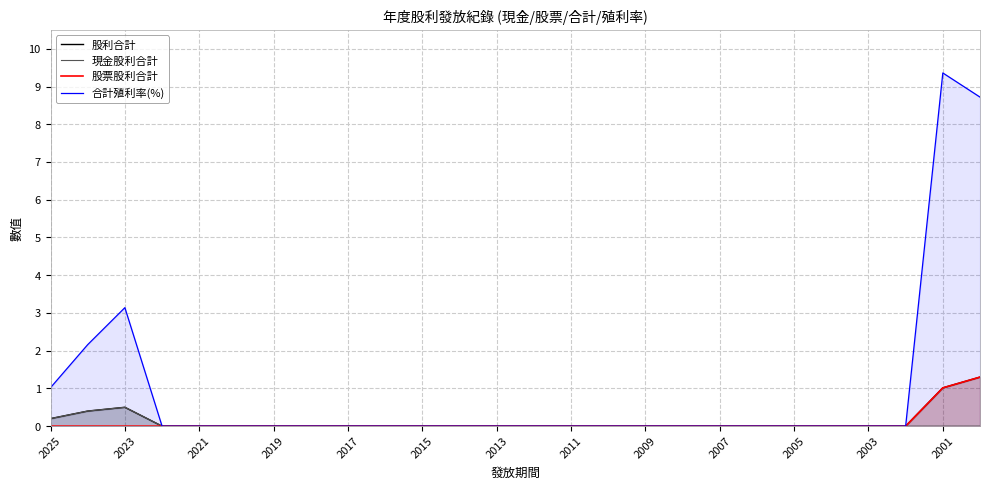

True or false: 股票股利合計 and 合計殖利率(%) cross at least once.

False